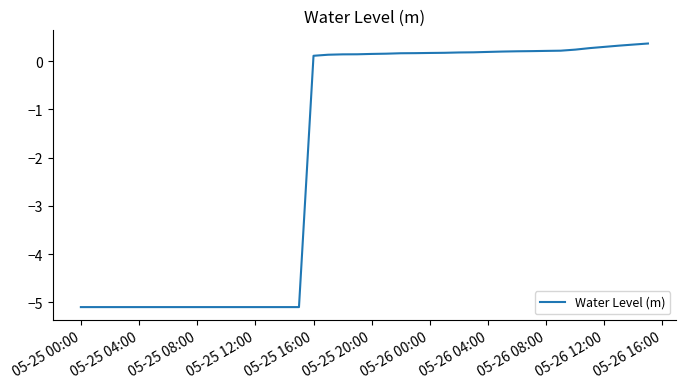

What is the greatest value displayed?

0.4